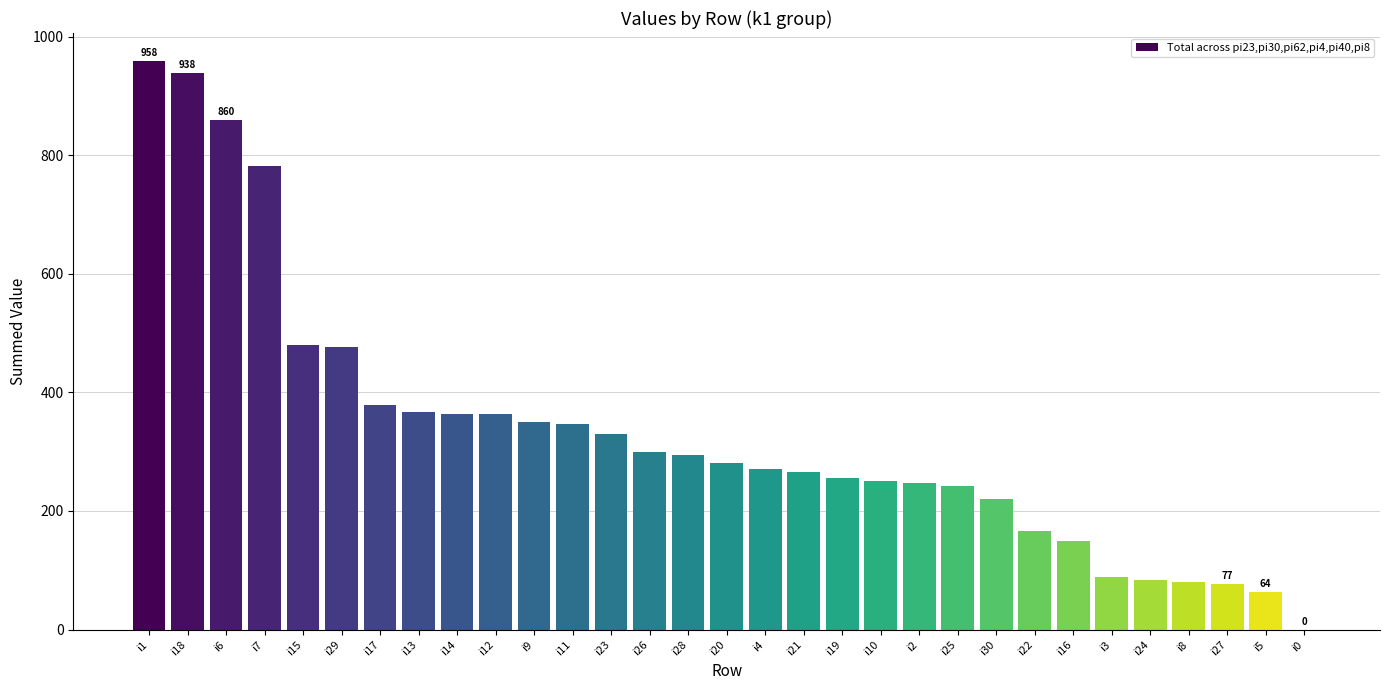

What is the sum of all values?

10330